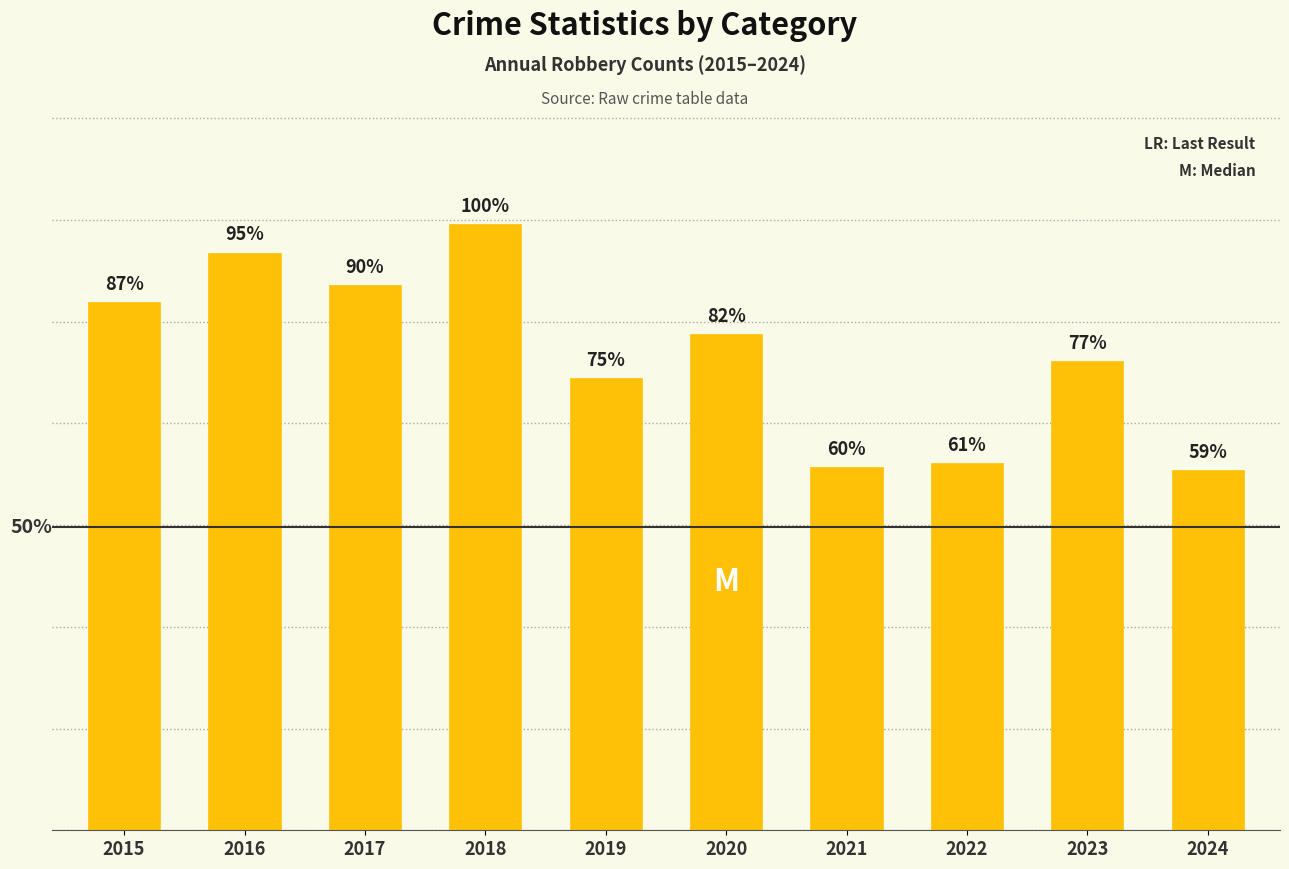

Are the bars horizontal?

No